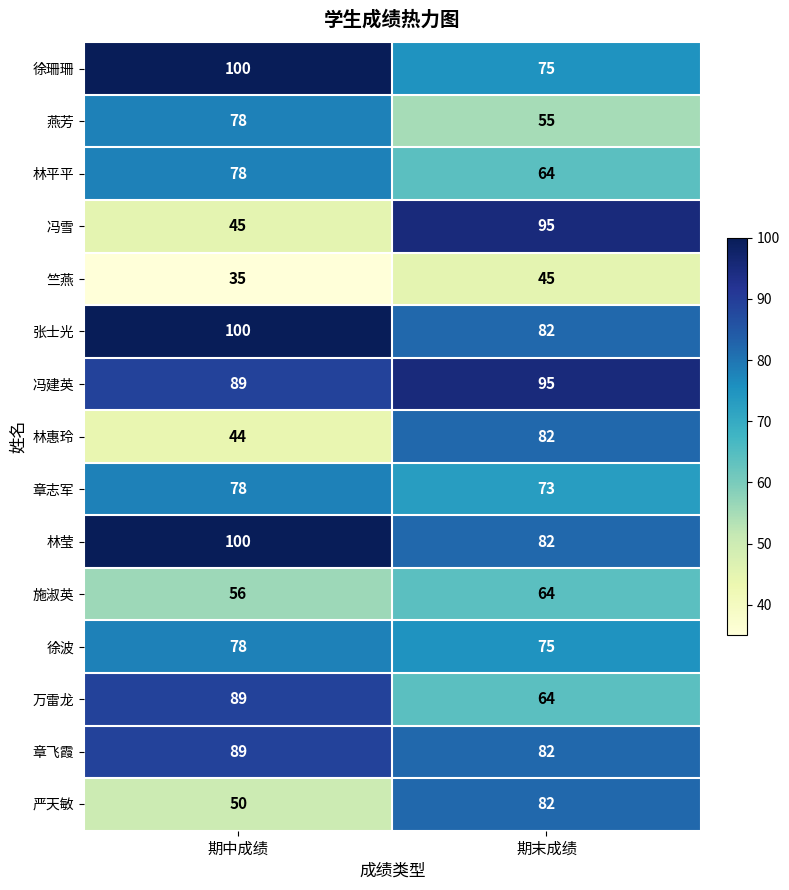

What is the average value of the 张士光 series?

91